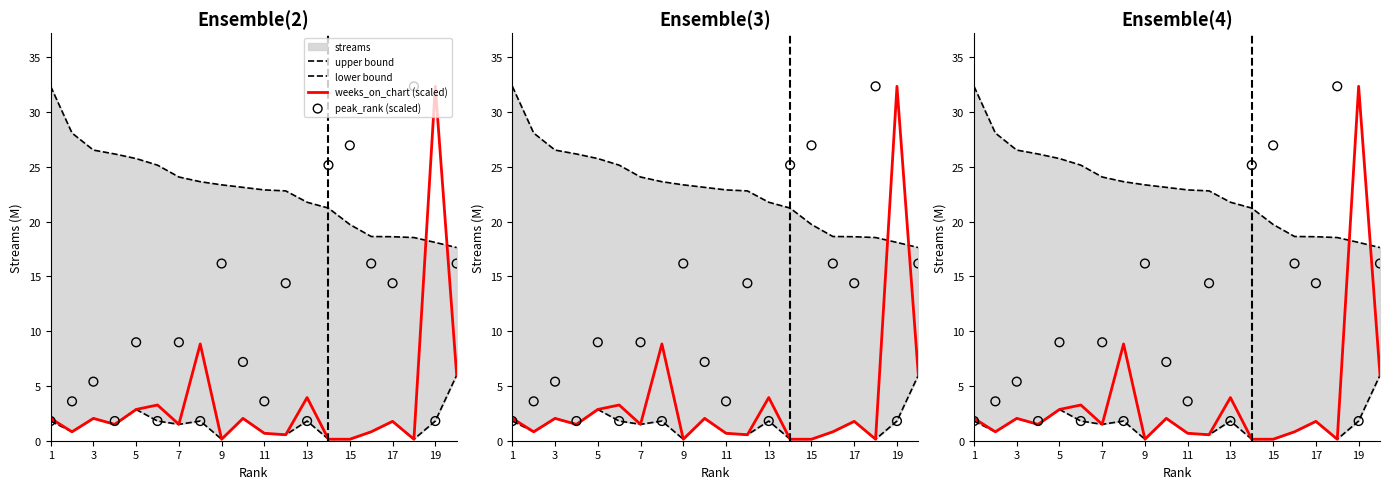

Which series has the widest spread of Y values?

weeks_on_chart (scaled)